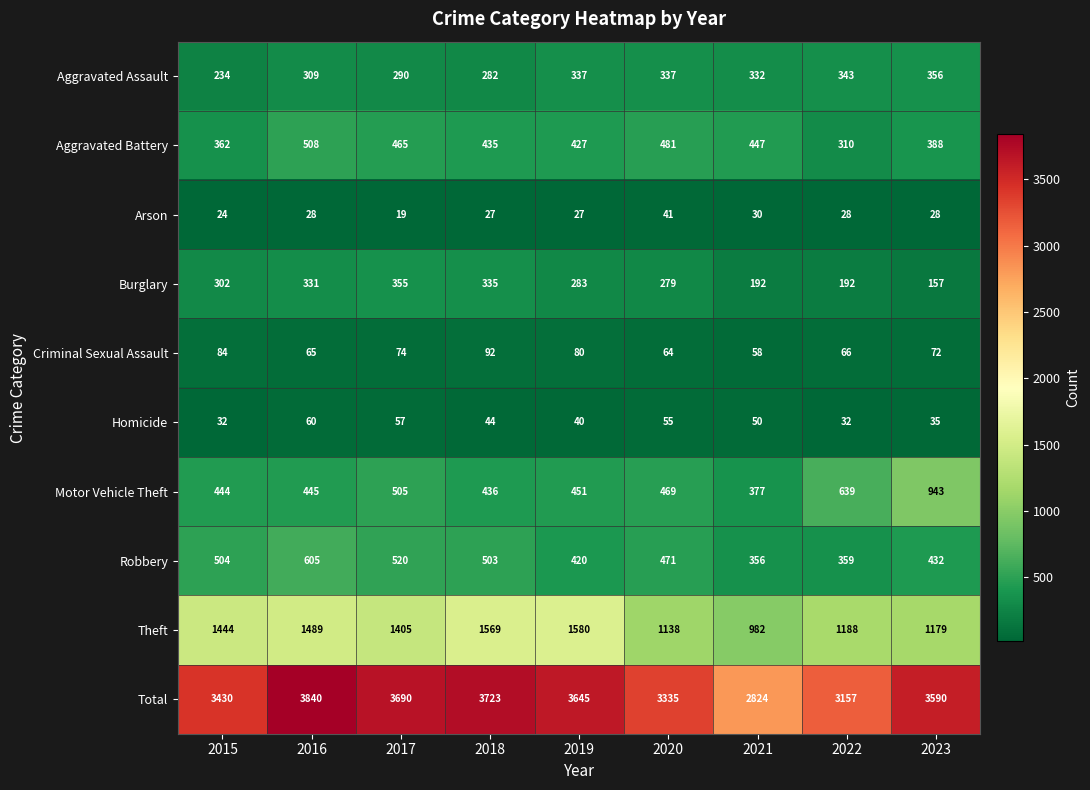

What is the sum of the Aggravated Assault values at 2017 and 2018?

572